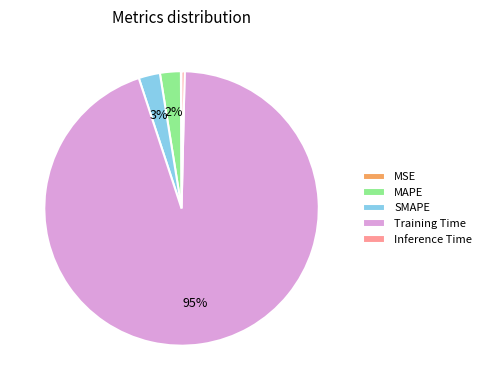

True or false: Training Time accounts for 95% of the total.

True